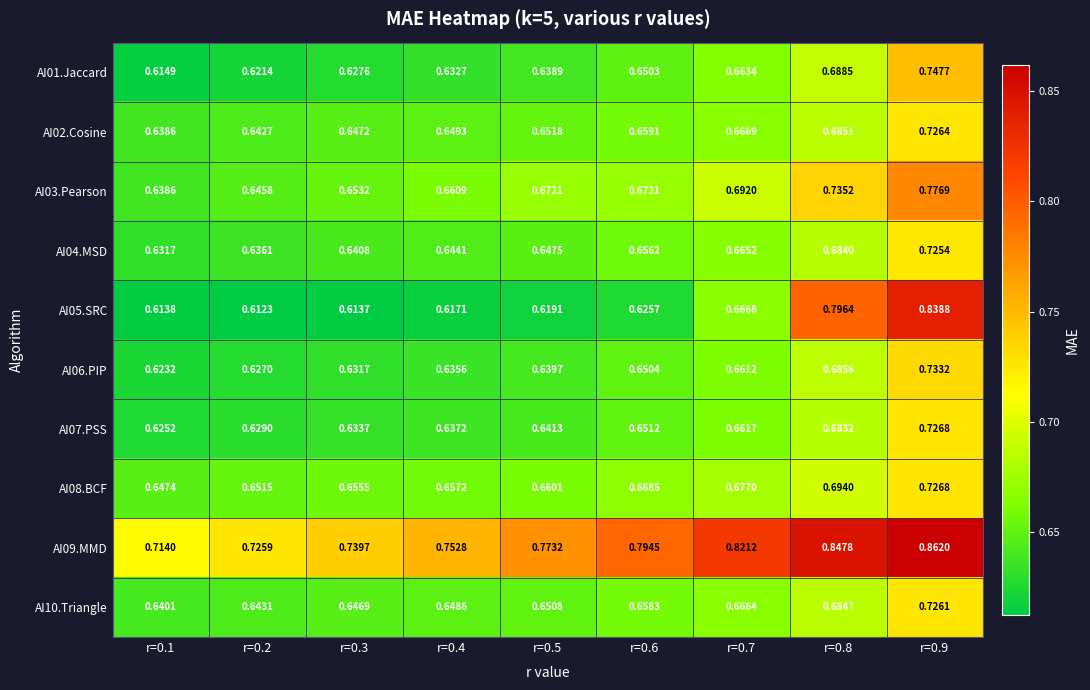

Between r=0.2 and r=0.8, which series saw the biggest shift?

AI05.SRC